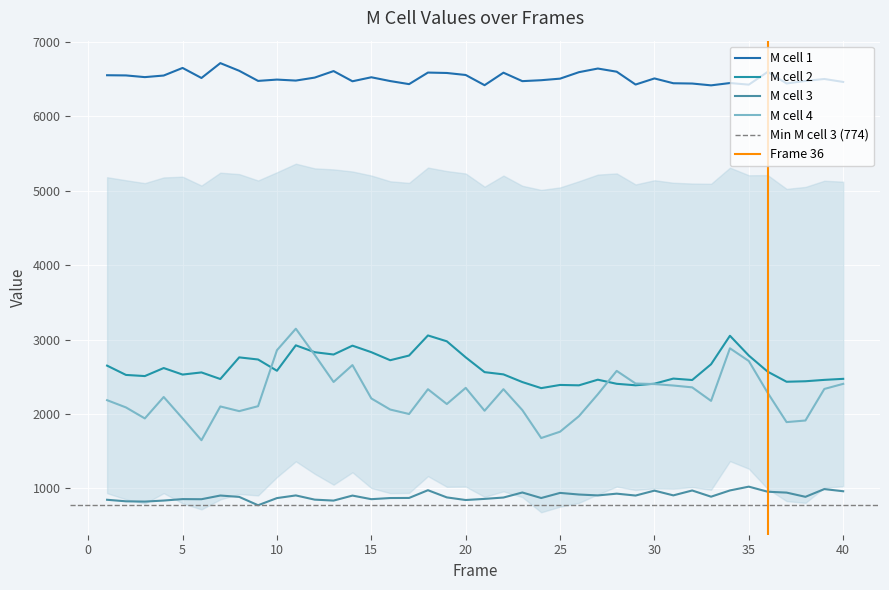

True or false: M cell 2 and M cell 3 intersect in this chart.

False